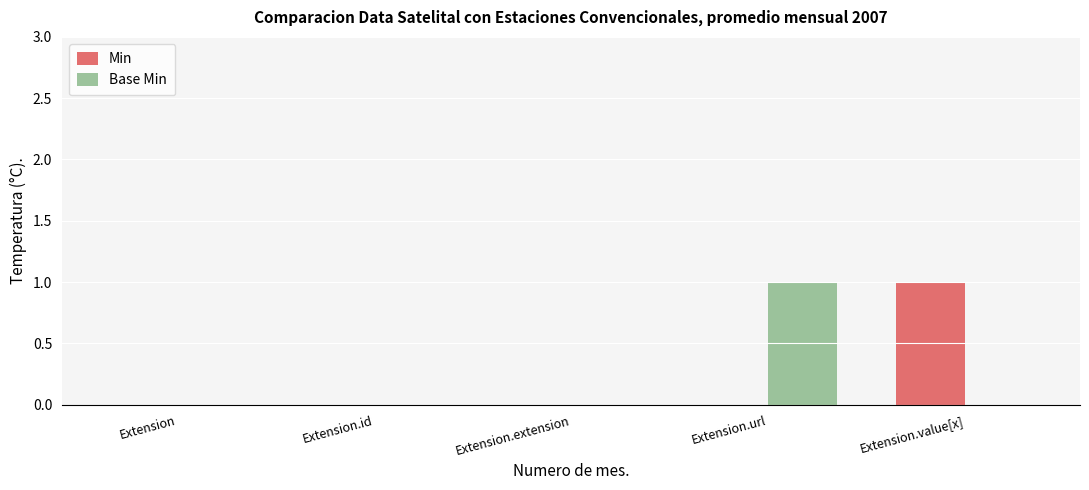

The value of Min at Extension is 0. True or false?

True